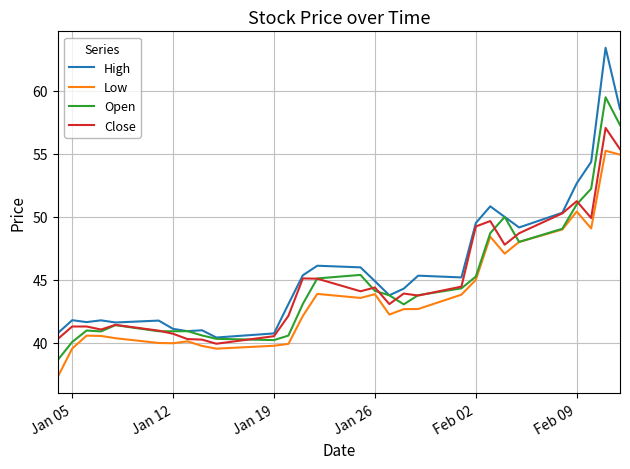

What is the difference between the maximum and minimum values in the Close series?

17.2